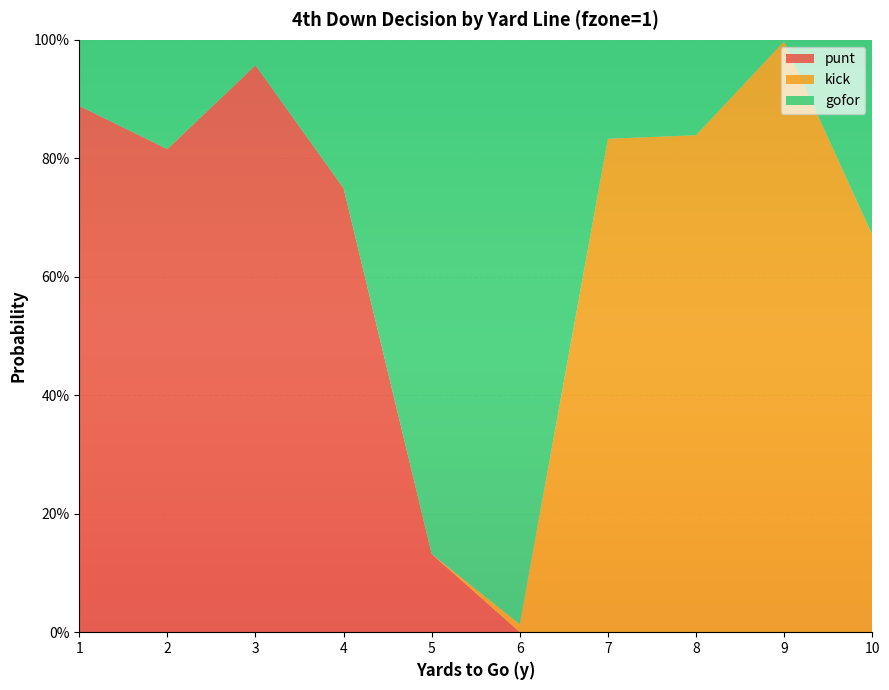

Reading right to left, transcribe all the data shown in this chart.

gofor: 10=0.3	9=0.0	8=0.2	7=0.2	6=1.0	5=0.9	4=0.3	3=0.0	2=0.2	1=0.1
punt: 10=0.0	9=0.0	8=0.0	7=0.0	6=0.0	5=0.1	4=0.7	3=1.0	2=0.8	1=0.9
kick: 10=0.7	9=1.0	8=0.8	7=0.8	6=0.0	5=0.0	4=0.0	3=0.0	2=0.0	1=0.0